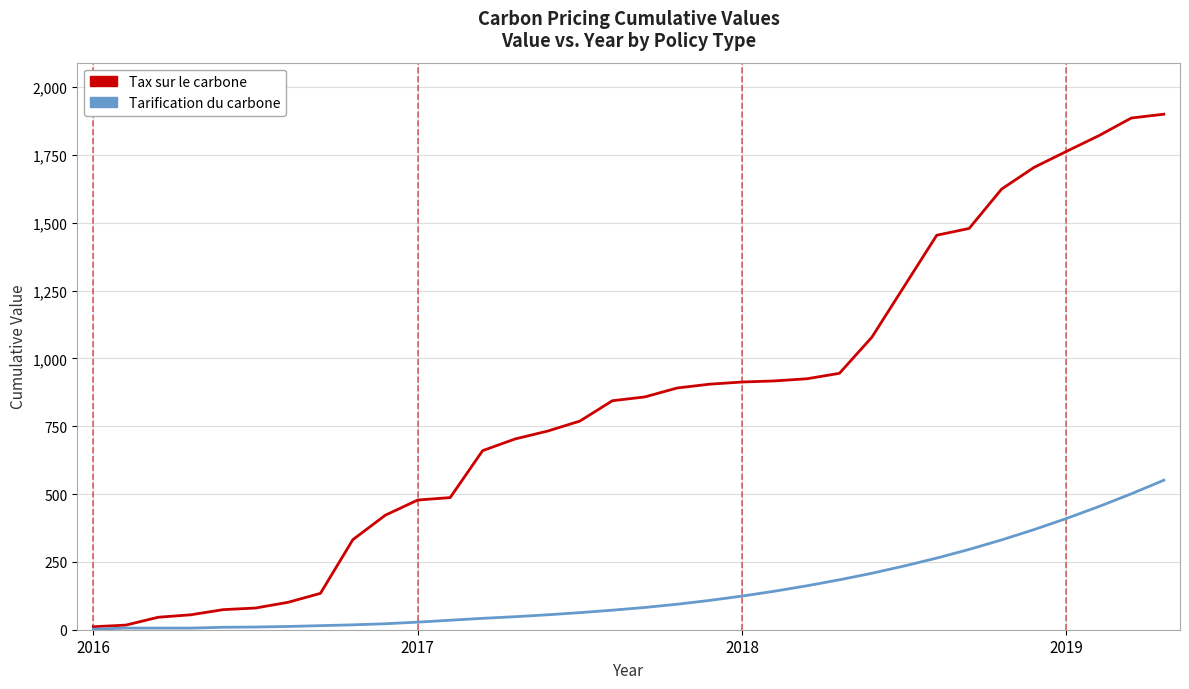

Which series has the largest range (max minus min)?

Tax sur le carbone